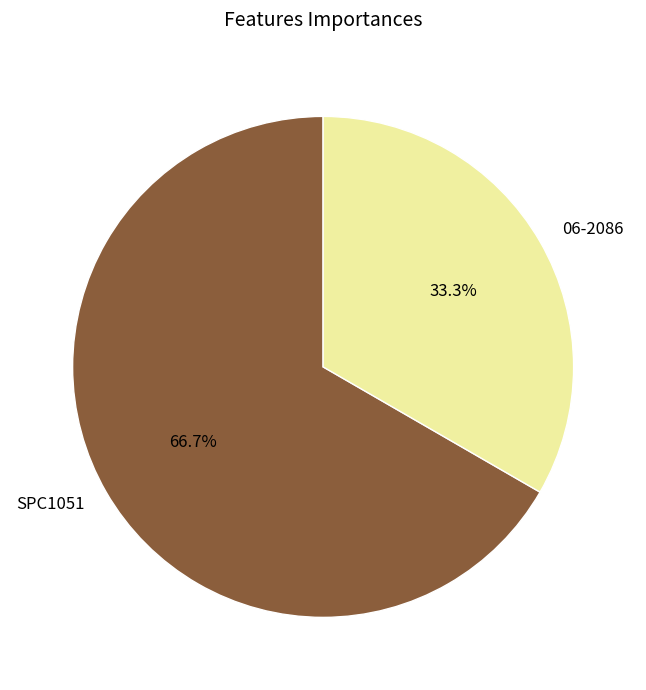

What is the smallest slice in the pie chart?

06-2086